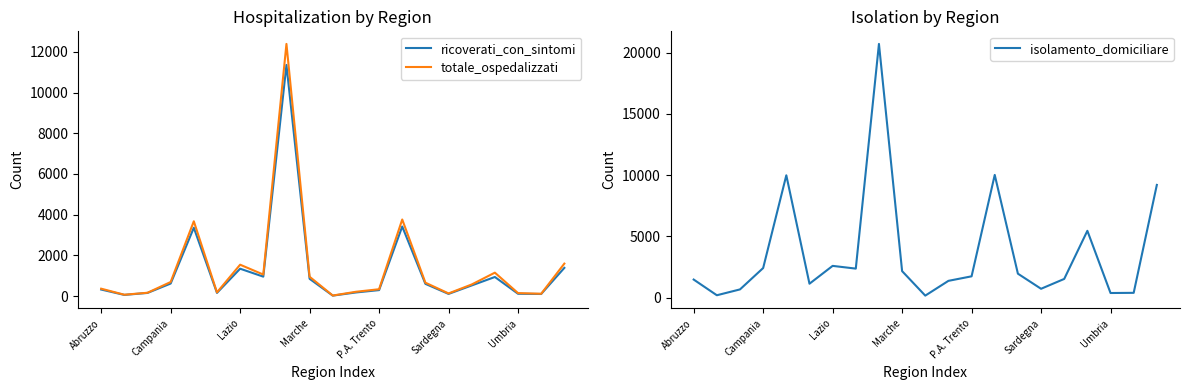

Is it true that ricoverati_con_sintomi equals 1380 at Marche?

False